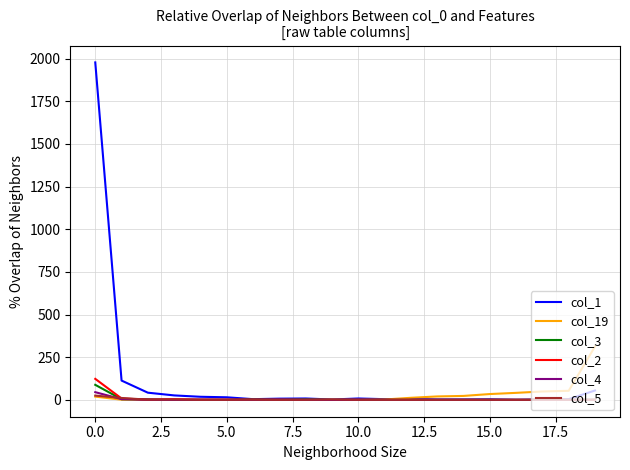

What are all the series names shown in the legend?

col_1, col_19, col_3, col_2, col_4, col_5